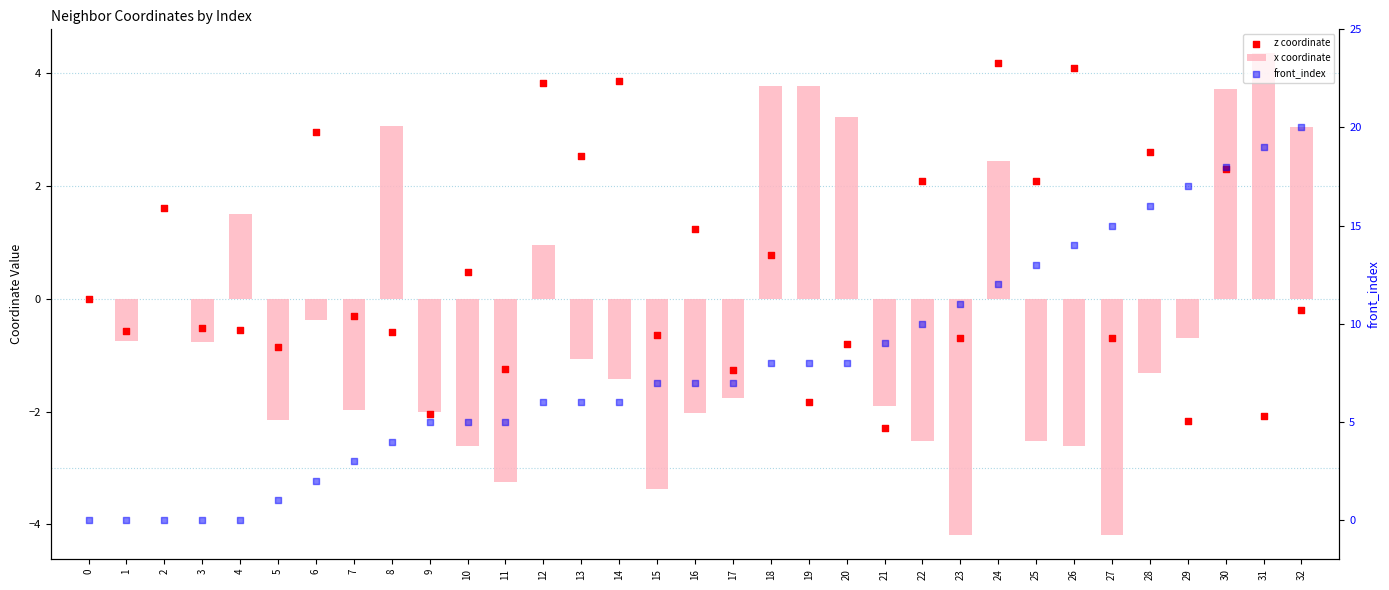

What is the total value across all series at 12?

10.8